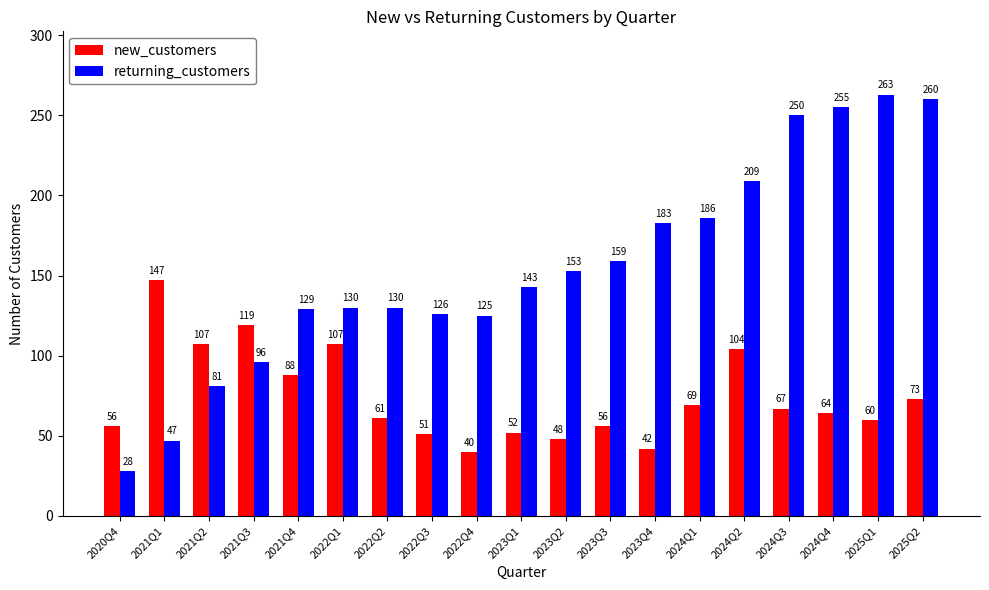

List the series in order of their peak value, lowest first.

new_customers, returning_customers